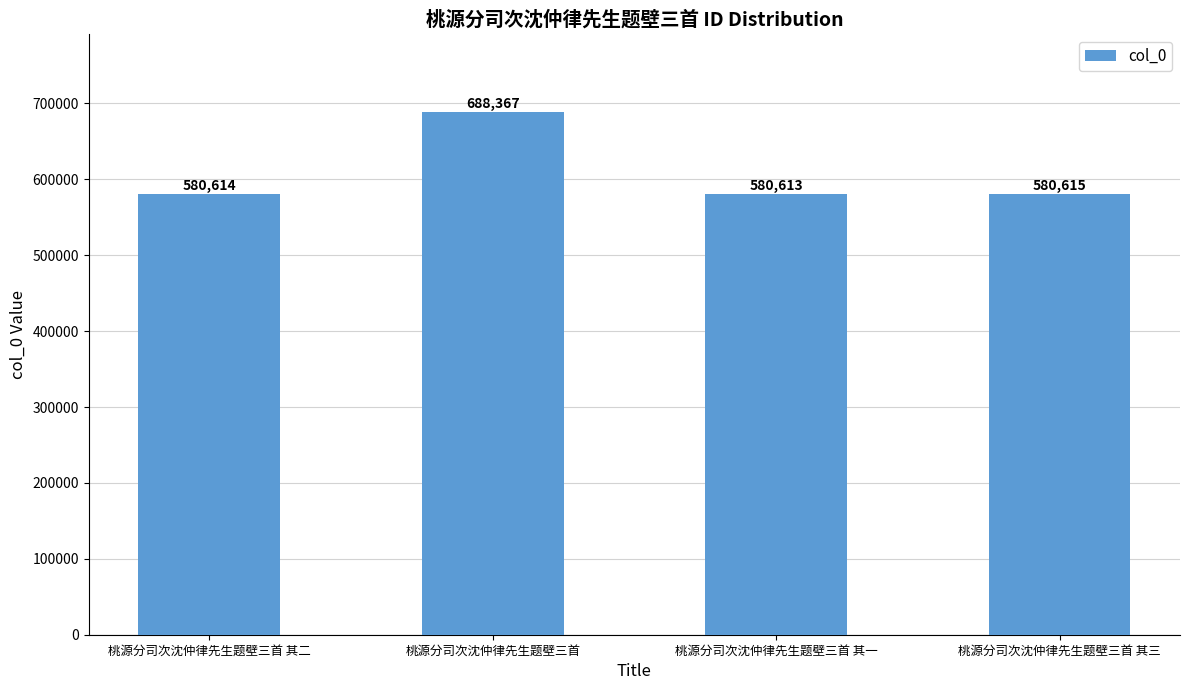

Is it true that the value at 桃源分司次沈仲律先生题壁三首 其二 is 580614?

True